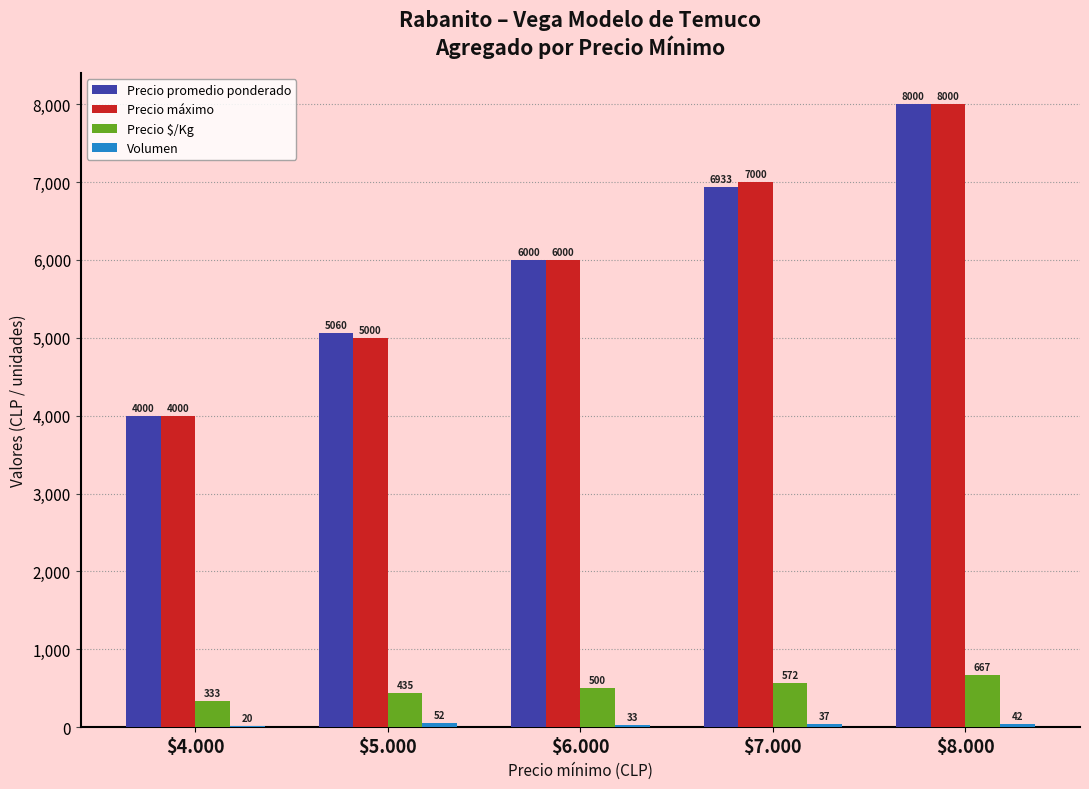

Which series has the largest total across all categories?

Precio máximo